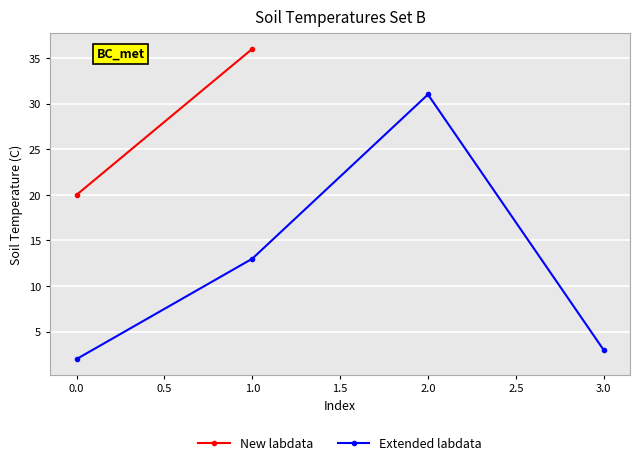

List the labels in order of Extended labdata value, smallest first.

0.0, 3.0, 1.0, 2.0